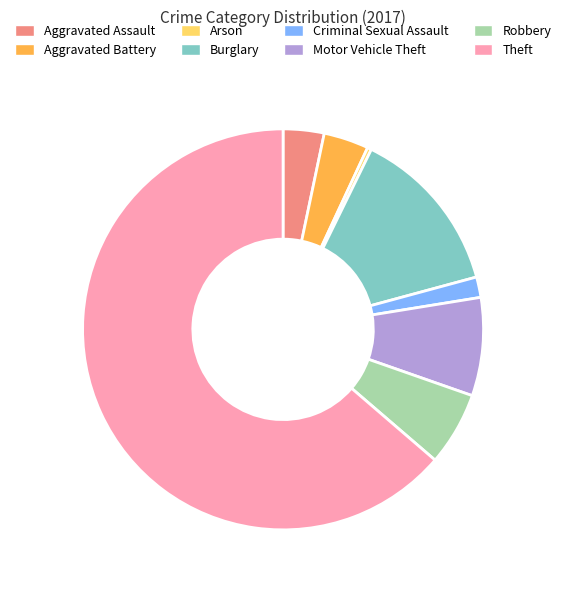

Which has a higher value, Aggravated Assault or Criminal Sexual Assault?

Aggravated Assault